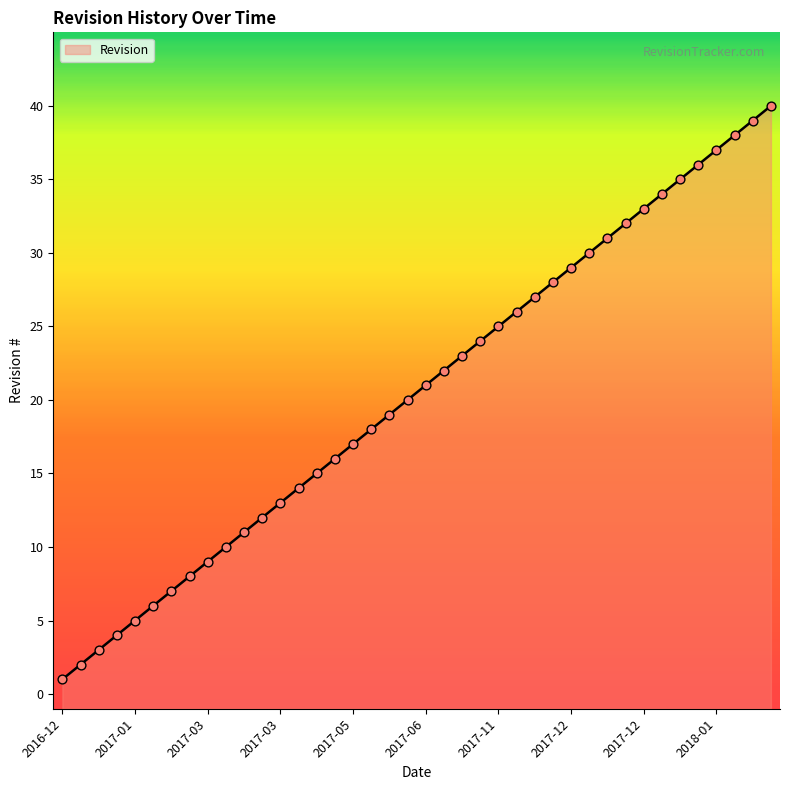

What is the change in value from 2017-12 to 2018-01?

+11